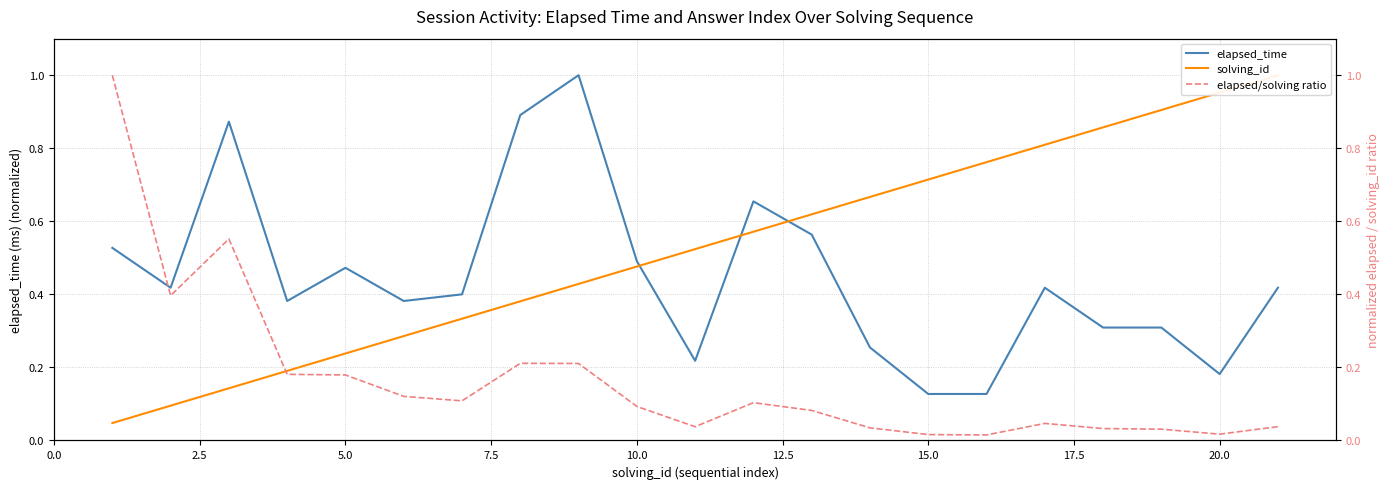

List the series in order of their overall mean, highest first.

solving_id, elapsed_time, elapsed/solving ratio